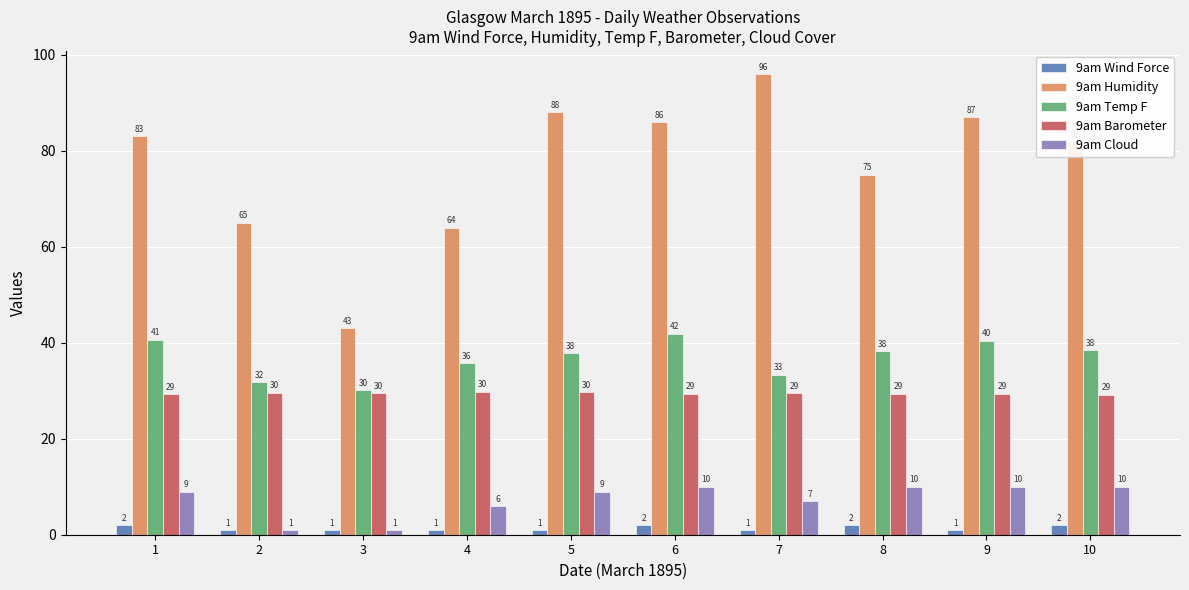

What is the difference between the highest and lowest values at 8?

73.0